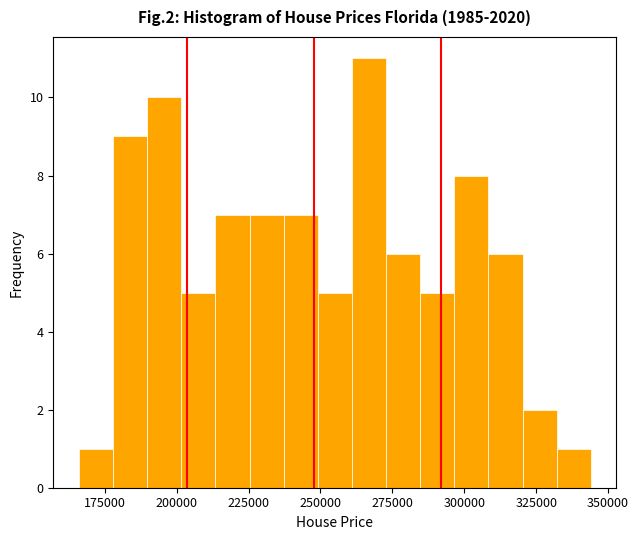

Read against the x-axis, roughly where is the centre of the tallest bar?

265000